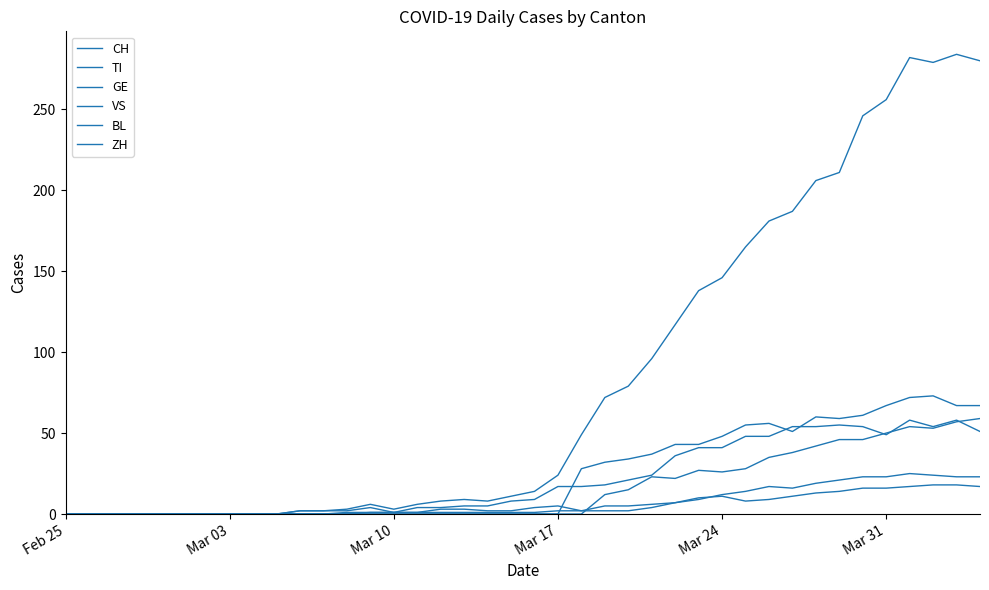

In BL, how many points are higher than both neighbors (excluding endpoints)?

3